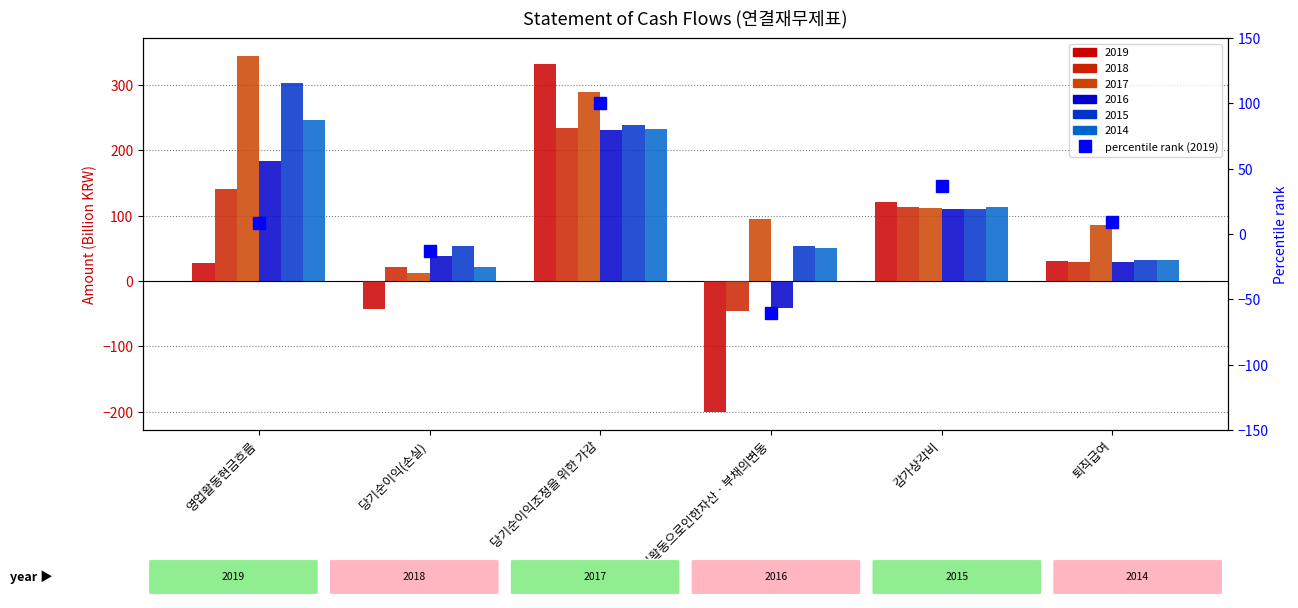

At which label is the value closest to 19?

퇴직급여